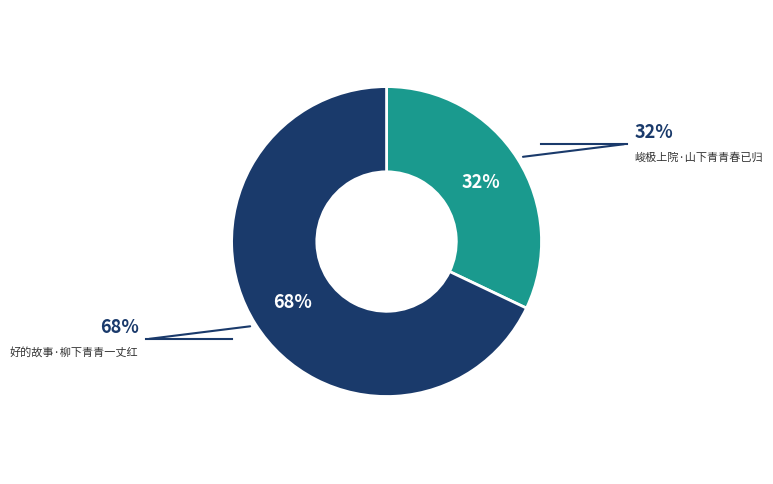

How many segments does this pie chart have?

2